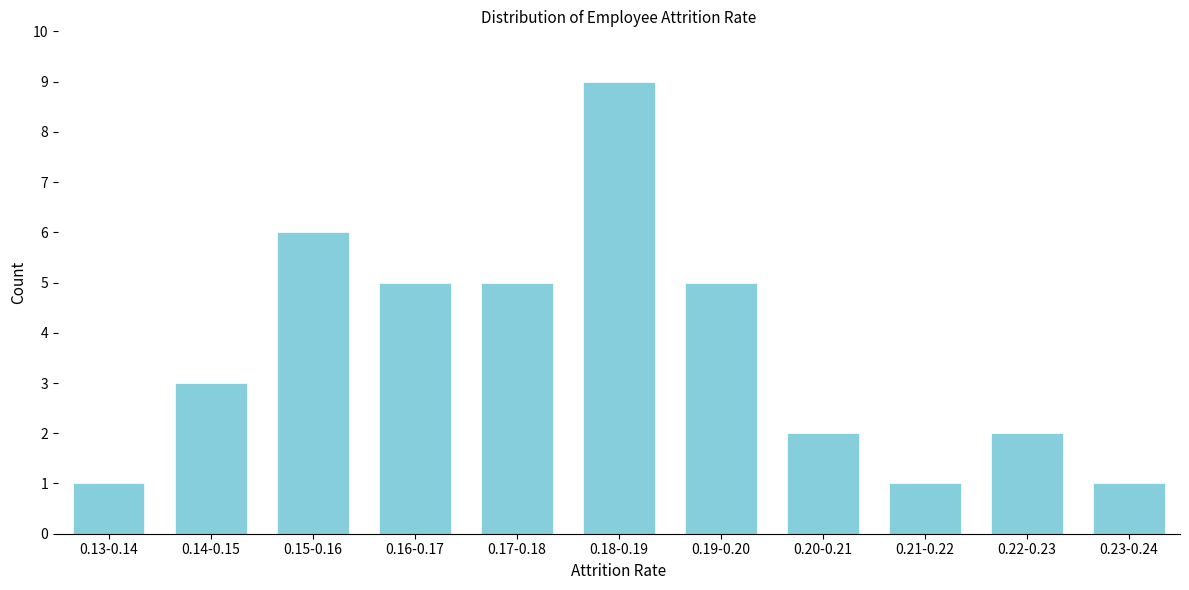

Reading left to right, transcribe all the data shown in this chart.

0.13-0.14=1	0.14-0.15=3	0.15-0.16=6	0.16-0.17=5	0.17-0.18=5	0.18-0.19=9	0.19-0.20=5	0.20-0.21=2	0.21-0.22=1	0.22-0.23=2	0.23-0.24=1